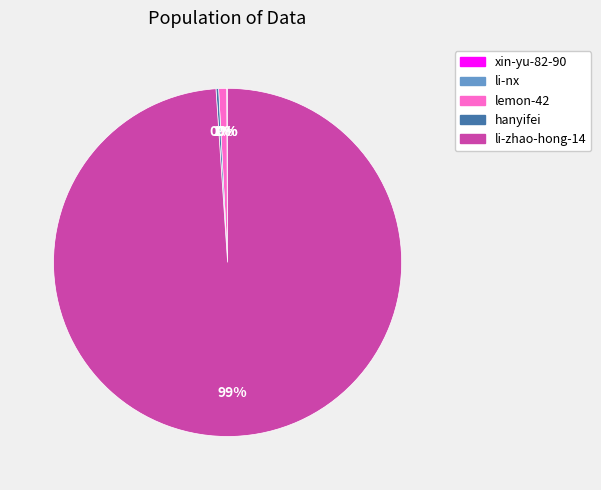

To the nearest percent, what is the average slice percentage?

20%